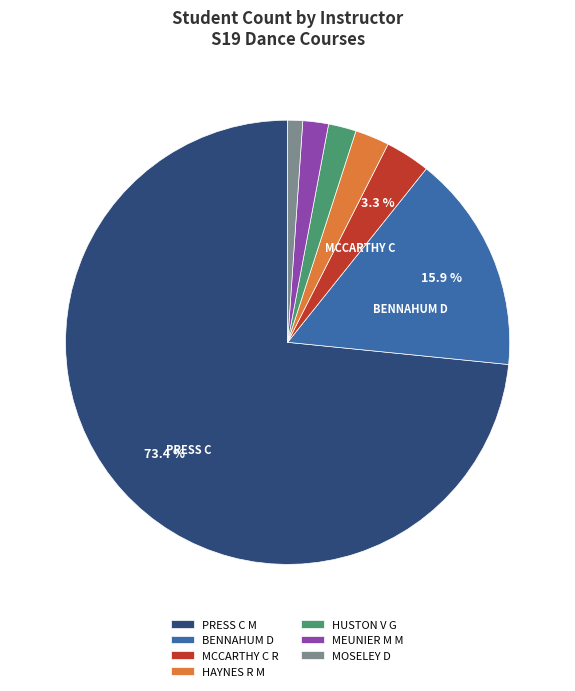

Is there any slice that represents more than half of the pie?

Yes